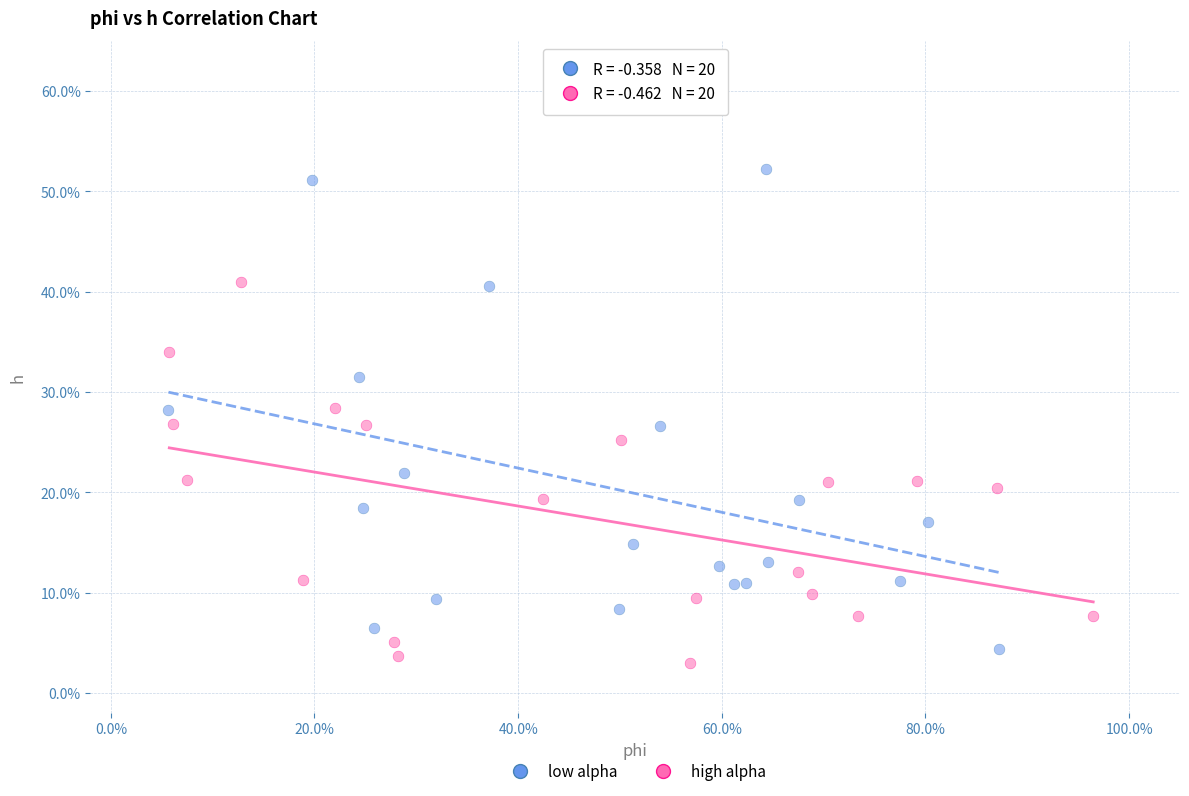

Which series has the largest Y range (max minus min)?

low alpha